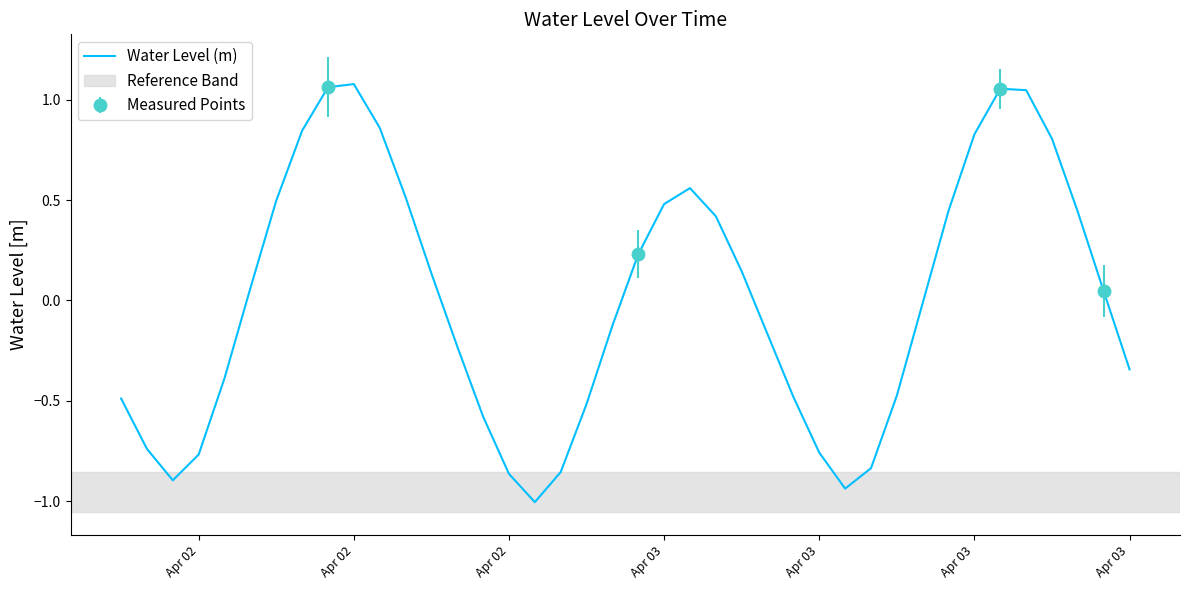

Count the number of data series in this chart.

1